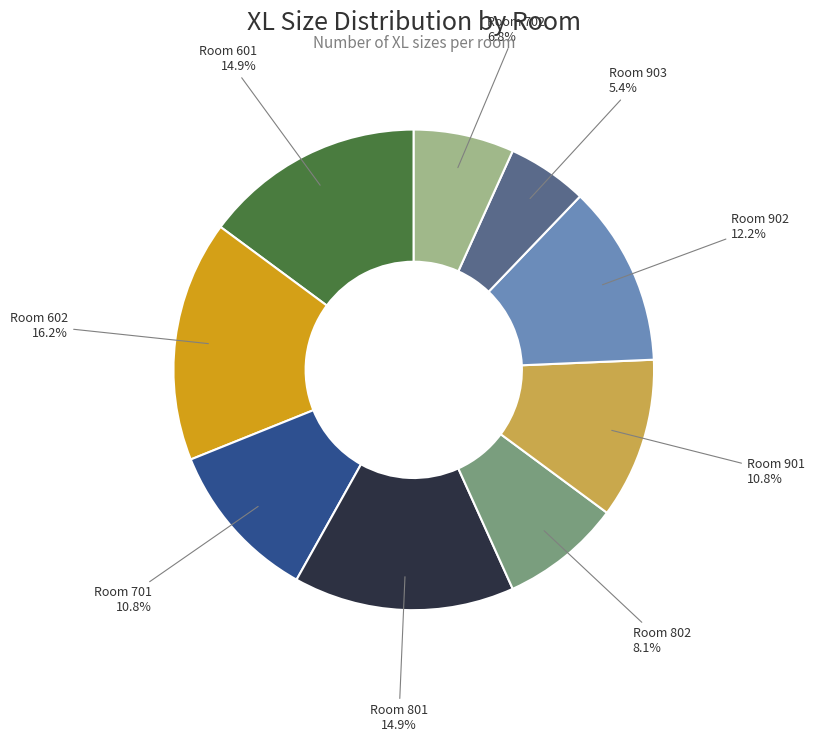

Is there a majority slice in this chart?

No